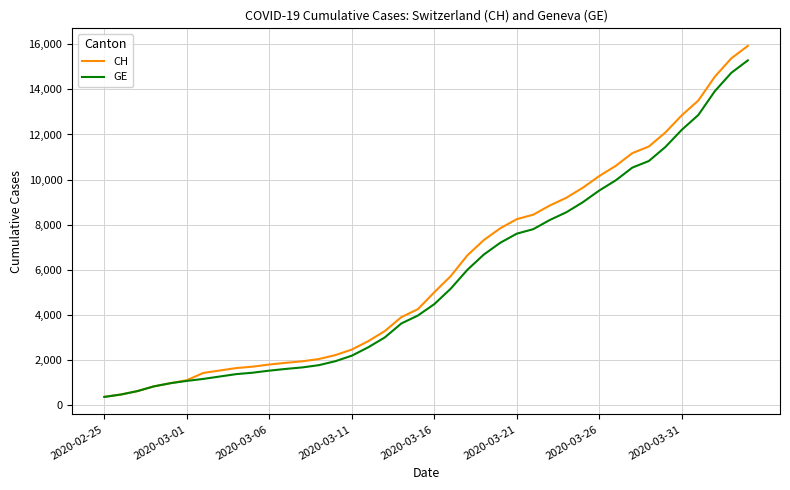

What is the lowest value of the CH series?

375